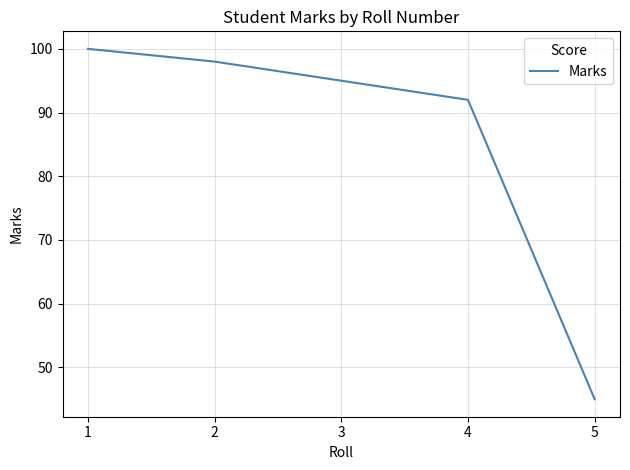

Reading left to right, list all the values displayed in this chart.

1=100	2=98	3=95	4=92	5=45